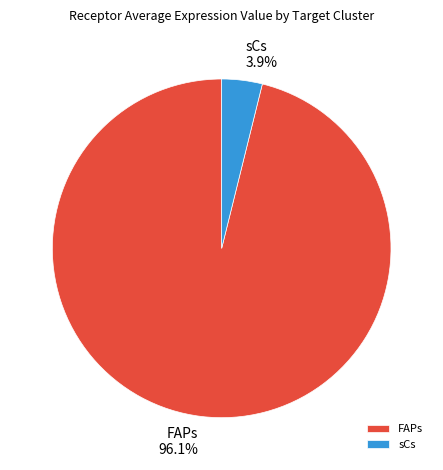

Rank the categories by value from highest to lowest.

FAPs, sCs